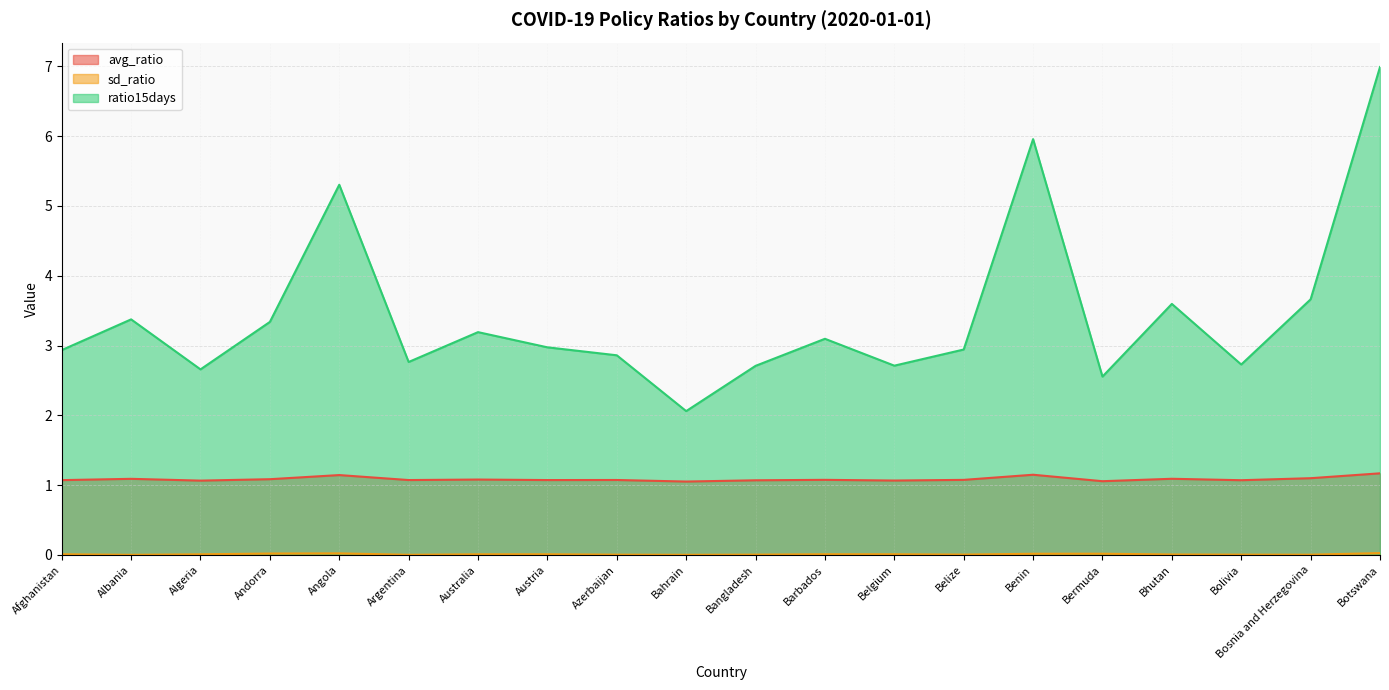

How many data points does each series have?

20